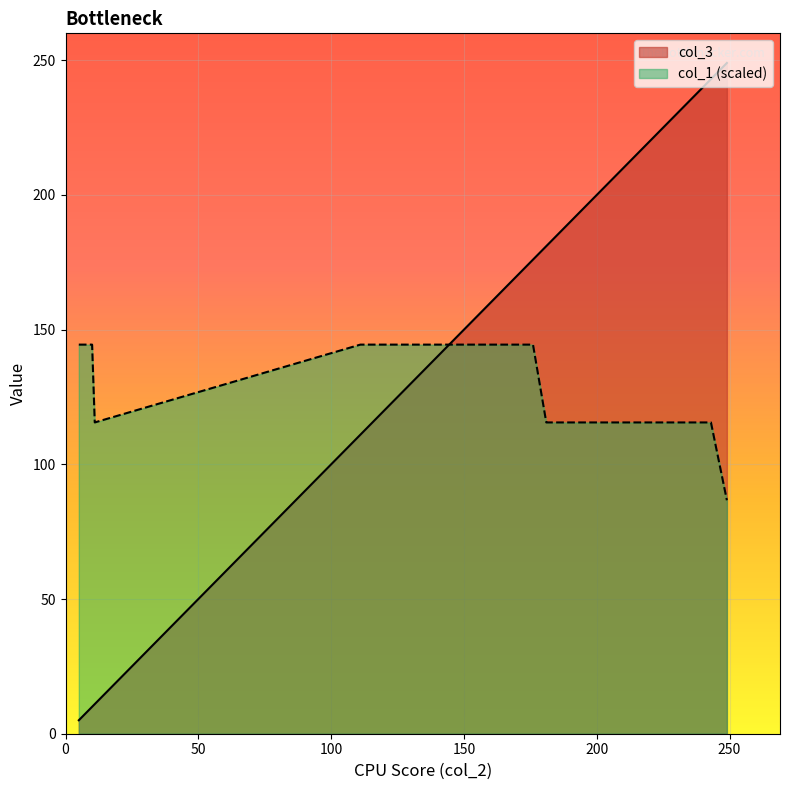

Reading right to left, list all the values displayed in this chart.

col_3: 249=249.0	249=249.0	249=249.0	249=249.0	249=249.0	249=249.0	249=249.0	249=249.0	249=249.0	249=249.0	243=243.0	181=181.0	181=181.0	181=181.0	176=176.0	176=176.0	176=176.0	176=176.0	171=171.0	121=121.0	121=121.0	121=121.0	121=121.0	121=121.0	111=111.0	111=111.0	111=111.0	111=111.0	11=11.0	11=11.0	11=11.0	11=11.0	11=11.0	10=10.0	10=10.0	10=10.0	10=10.0	7=7.0	5=5.0	5=5.0
col_1: 249=86.7	249=86.7	249=86.7	249=86.7	249=86.7	249=86.7	249=86.7	249=86.7	249=86.7	249=86.7	243=115.6	181=115.6	181=115.6	181=115.6	176=144.4	176=144.4	176=144.4	176=144.4	171=144.4	121=144.4	121=144.4	121=144.4	121=144.4	121=144.4	111=144.4	111=144.4	111=144.4	111=144.4	11=115.6	11=115.6	11=115.6	11=115.6	11=115.6	10=144.4	10=144.4	10=144.4	10=144.4	7=144.4	5=144.4	5=144.4